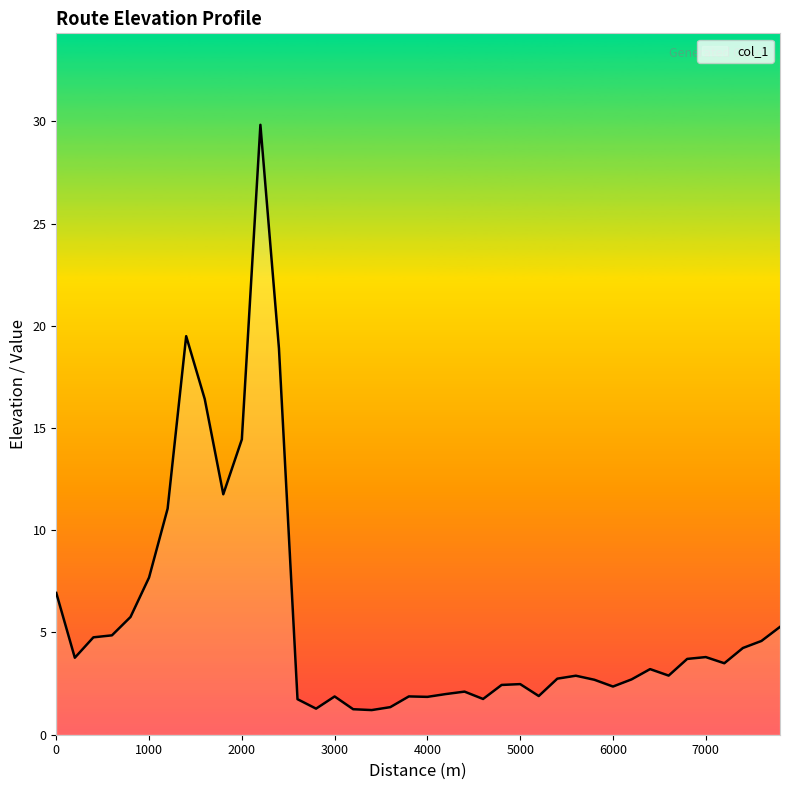

Is it true that the value at 7000 is 1.6?

False